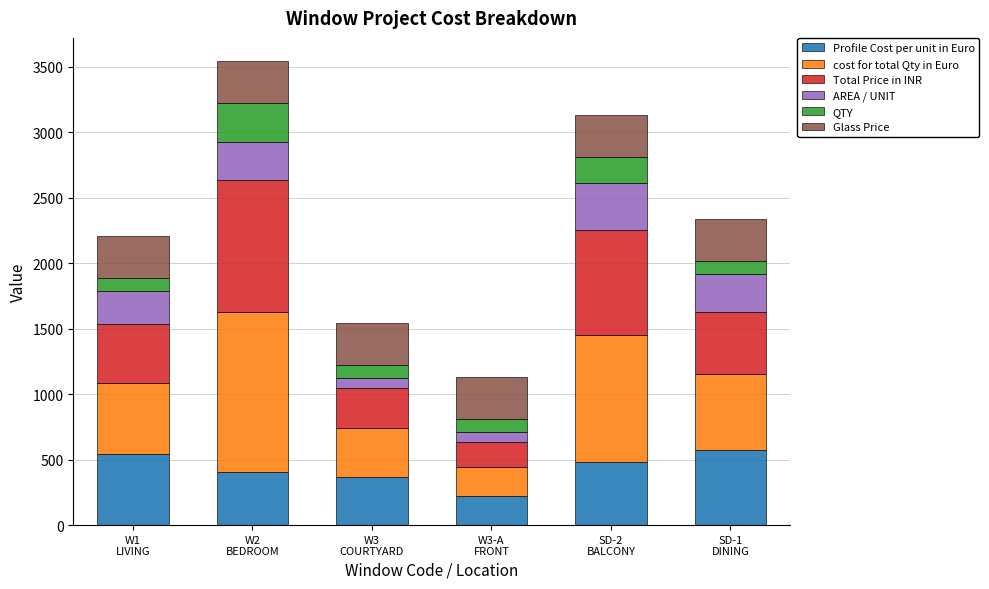

What is the difference between the maximum and minimum values in the Profile Cost per unit in Euro series?

352.3